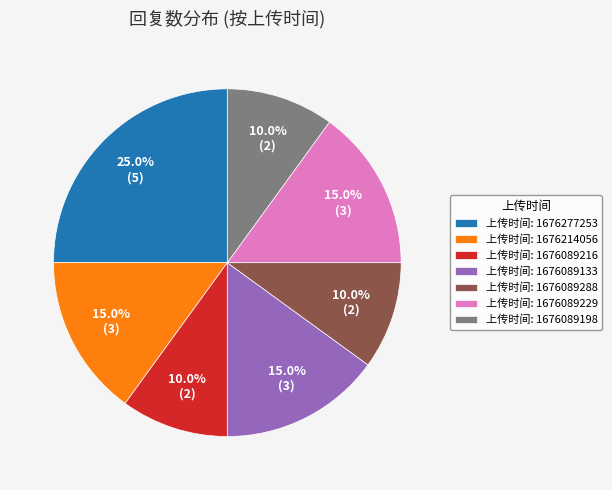

Is there a majority slice in this chart?

No